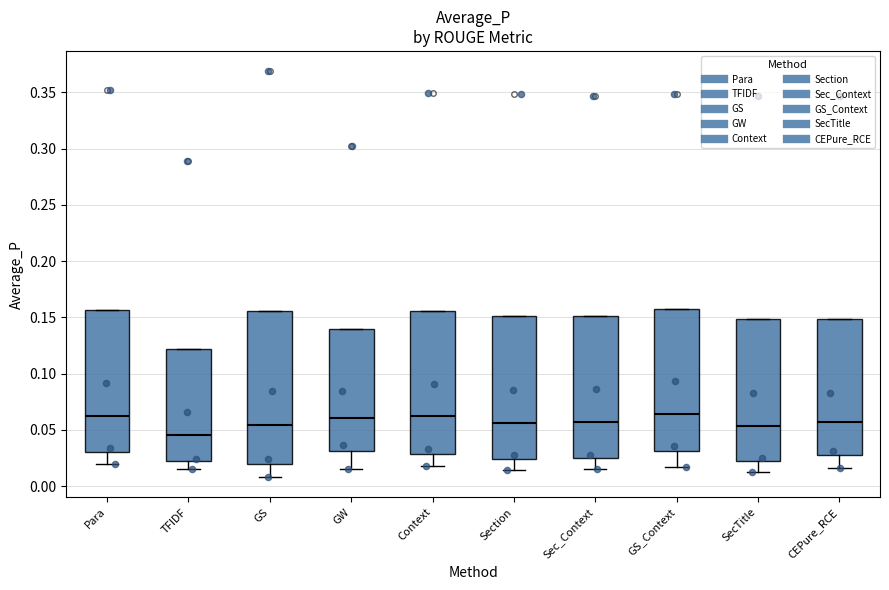

Reading left to right, read every box against the y-axis: the position of its median line, the range the box covers, and the ends of its whiskers. The values are not printed on the chart, so give them approximately, as read against the axis.

Para: median 0.065, box 0.030 to 0.155, whiskers 0.020 to 0.155
TFIDF: median 0.045, box 0.020 to 0.120, whiskers 0.015 to 0.120
GS: median 0.055, box 0.020 to 0.155, whiskers 0.010 to 0.155
GW: median 0.060, box 0.030 to 0.140, whiskers 0.015 to 0.140
Context: median 0.060, box 0.030 to 0.155, whiskers 0.020 to 0.155
Section: median 0.055, box 0.025 to 0.150, whiskers 0.015 to 0.150
Sec_Context: median 0.055, box 0.025 to 0.150, whiskers 0.015 to 0.150
GS_Context: median 0.065, box 0.030 to 0.155, whiskers 0.015 to 0.155
SecTitle: median 0.055, box 0.020 to 0.150, whiskers 0.015 to 0.150
CEPure_RCE: median 0.055, box 0.030 to 0.150, whiskers 0.015 to 0.150